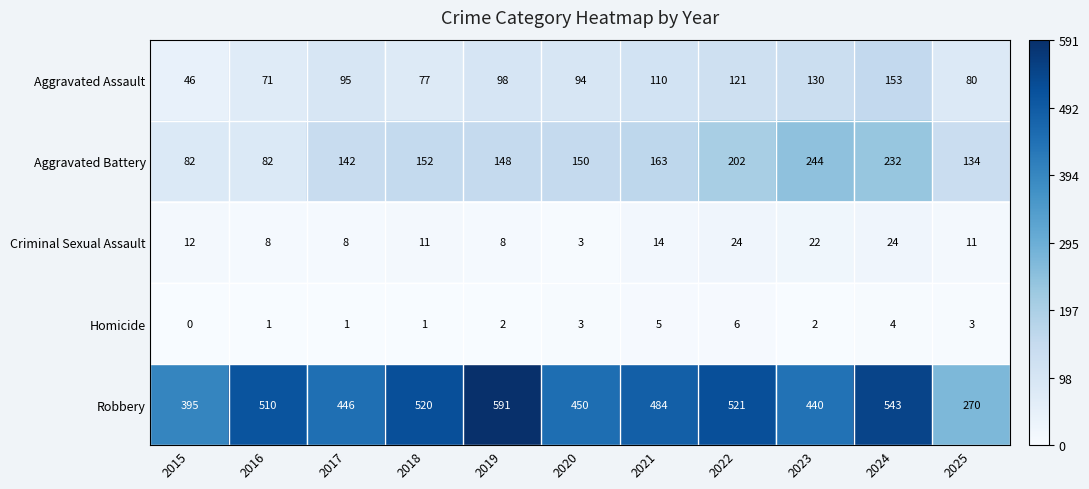

What is the difference between the second highest and minimum values in the Aggravated Assault series?

84